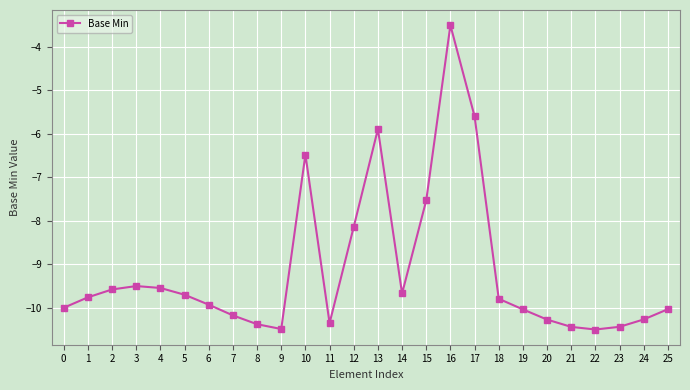

The value at 2 is -15.3. True or false?

False